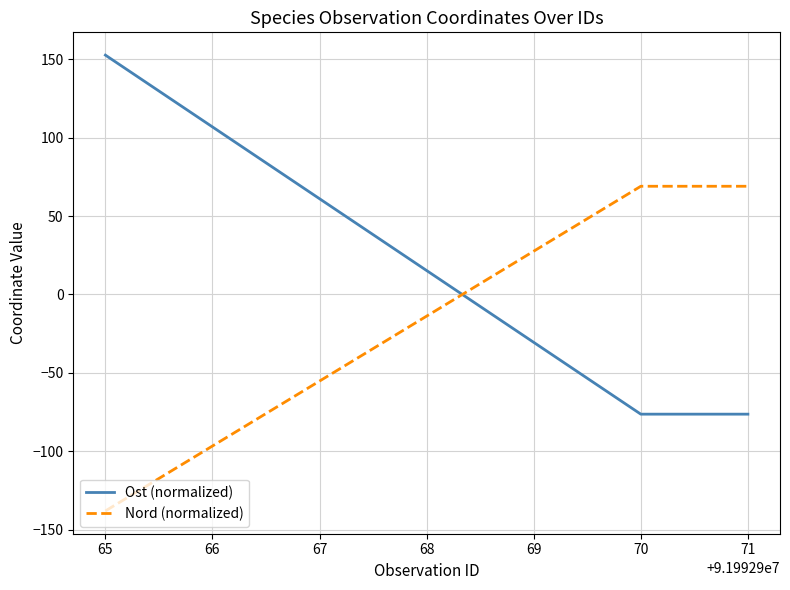

What is the difference between the Ost (normalized) values at 70 and 65?

229.1